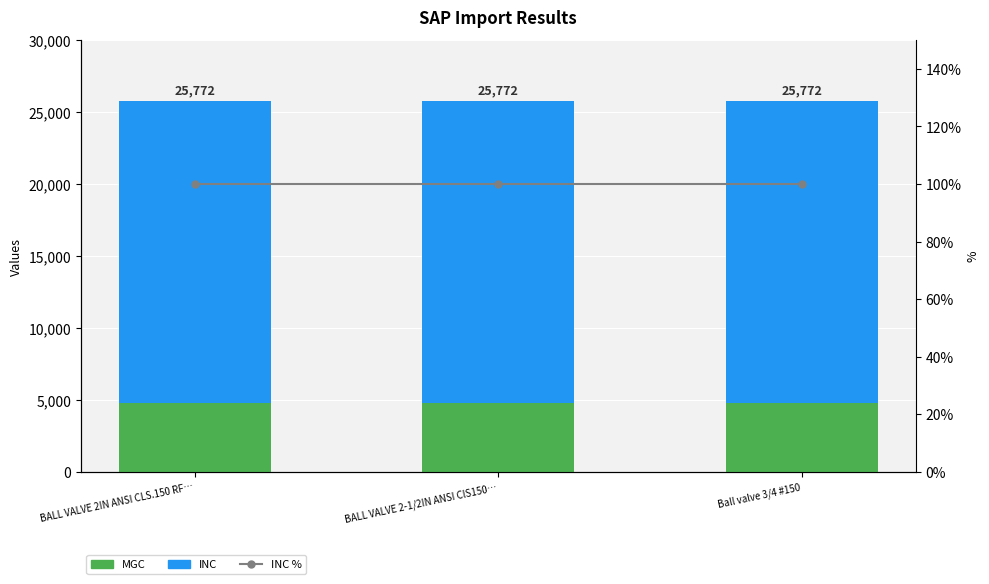

Reading right to left, list all the values displayed in this chart.

MGC: 4810	4810	4810
INC: 20962	20962	20962
INC %: 100	100	100